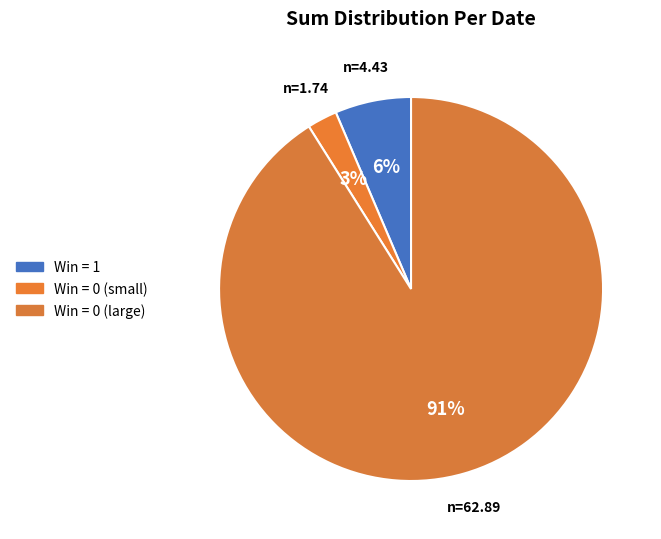

Count the number of slices in the pie.

3